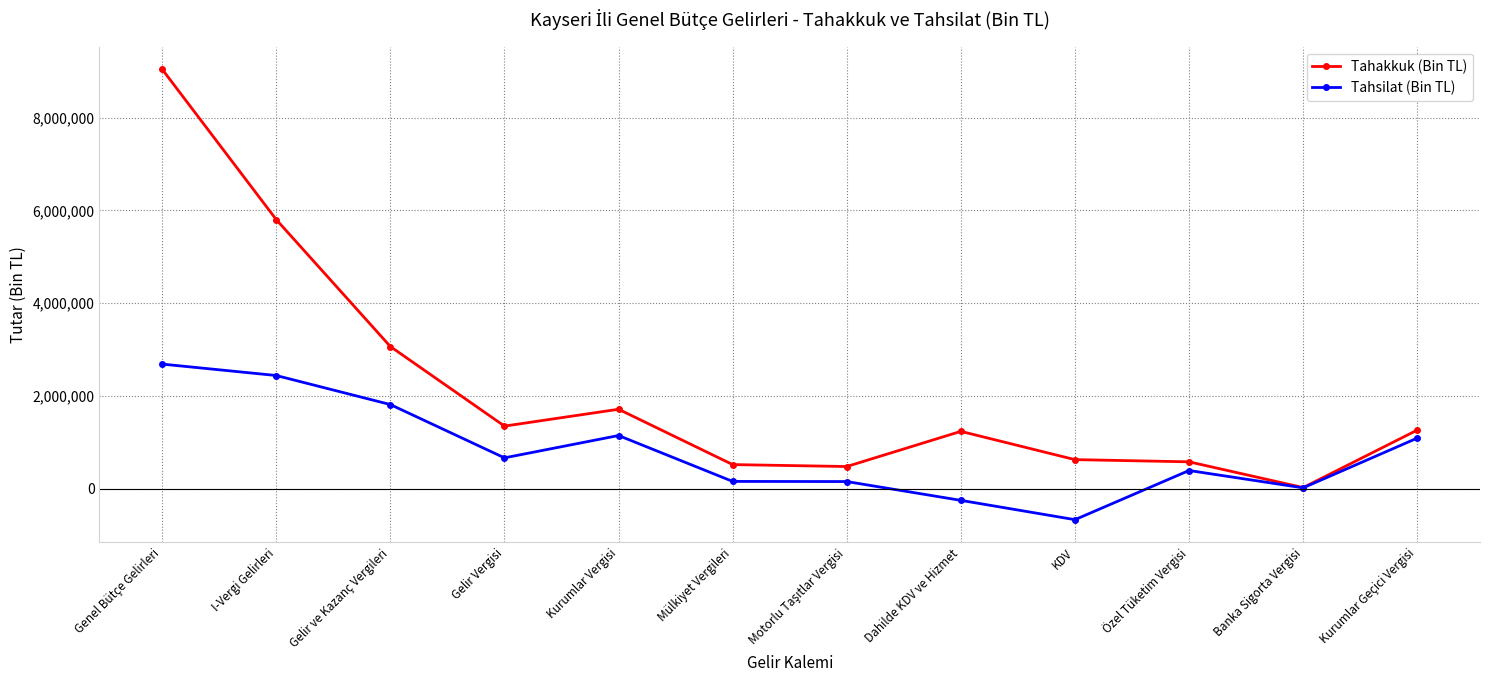

What is the approximate value of Tahsilat (Bin TL) at KDV?

-664526